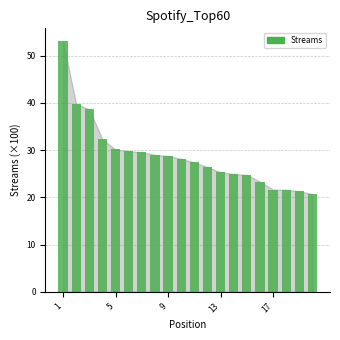

What is the greatest value displayed?

53.1